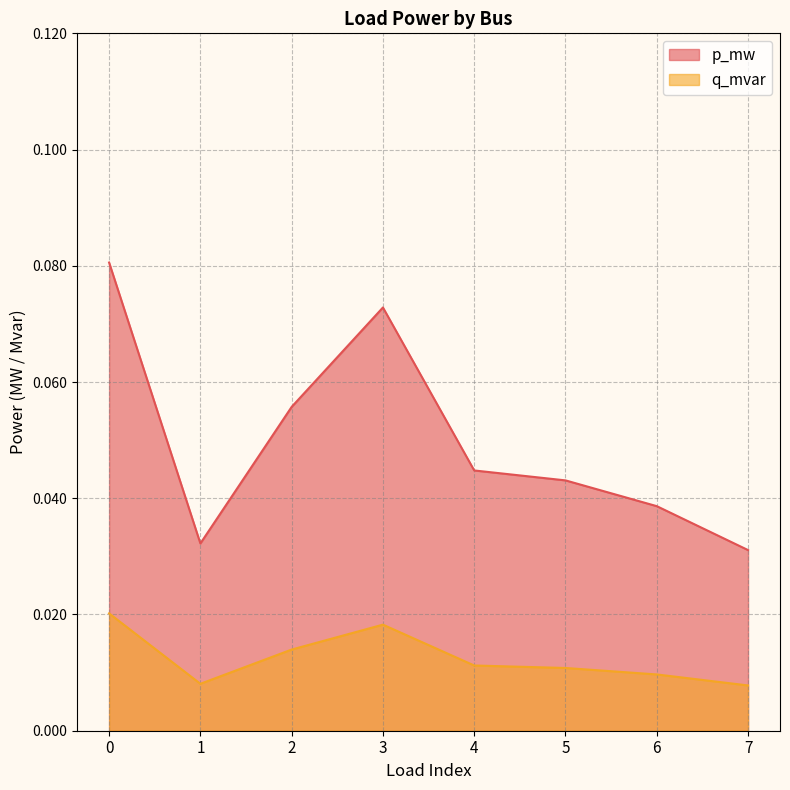

Reading left to right, transcribe all the data shown in this chart.

p_mw: 0=0.1	1=0.0	2=0.1	3=0.1	4=0.0	5=0.0	6=0.0	7=0.0
q_mvar: 0=0.0	1=0.0	2=0.0	3=0.0	4=0.0	5=0.0	6=0.0	7=0.0